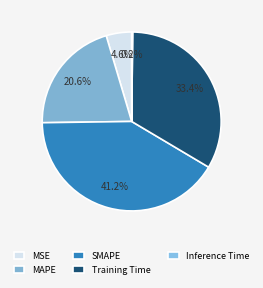

What percentage is the SMAPE slice, to the nearest percent?

41%